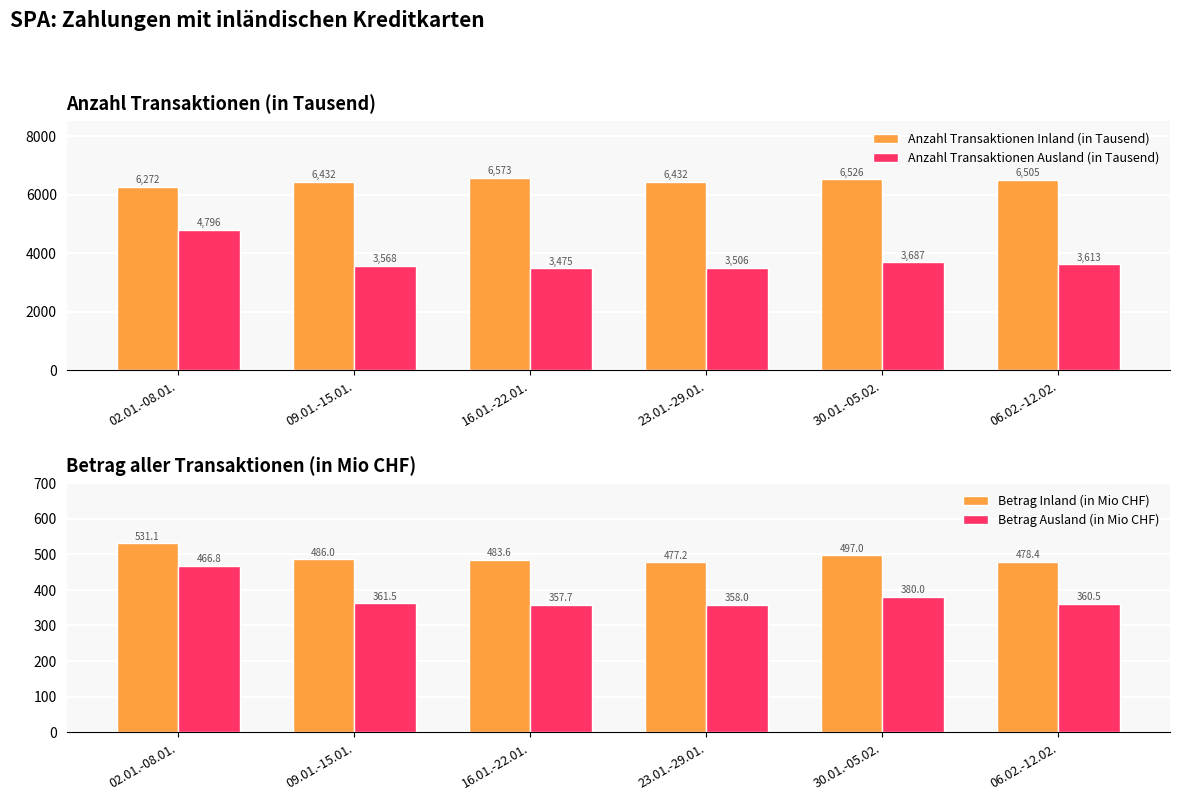

What is the sum of the Betrag Ausland (in Mio CHF) values at 23.01.-29.01. and 06.02.-12.02.?

718.6